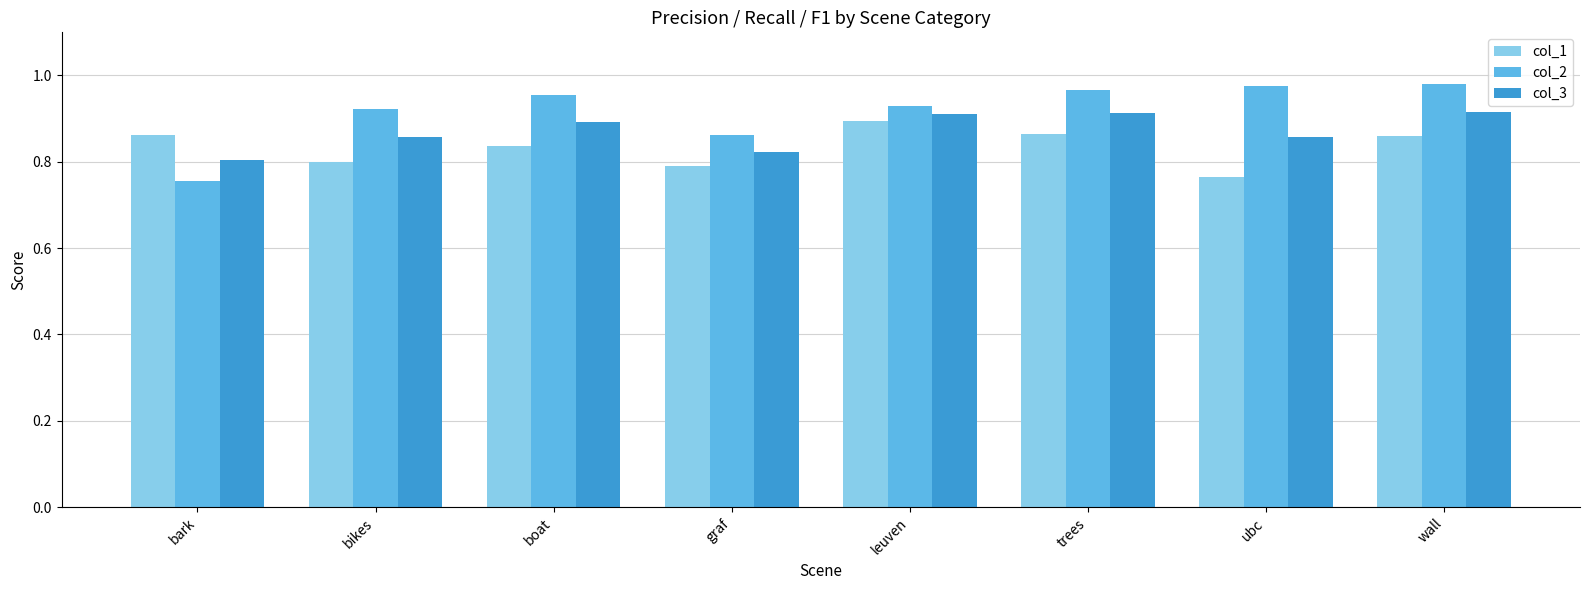

List the series in order of their overall mean, highest first.

col_2, col_3, col_1